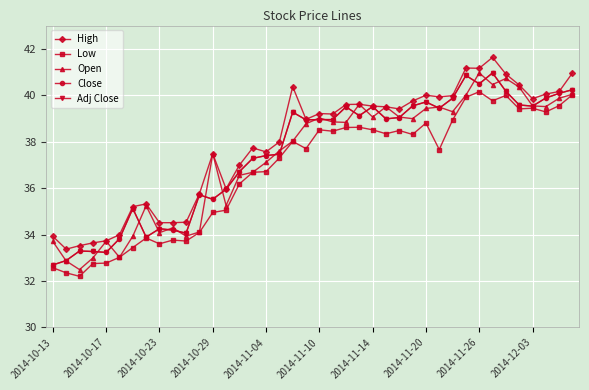

True or false: Close has more than 0 points higher than both neighbors.

True